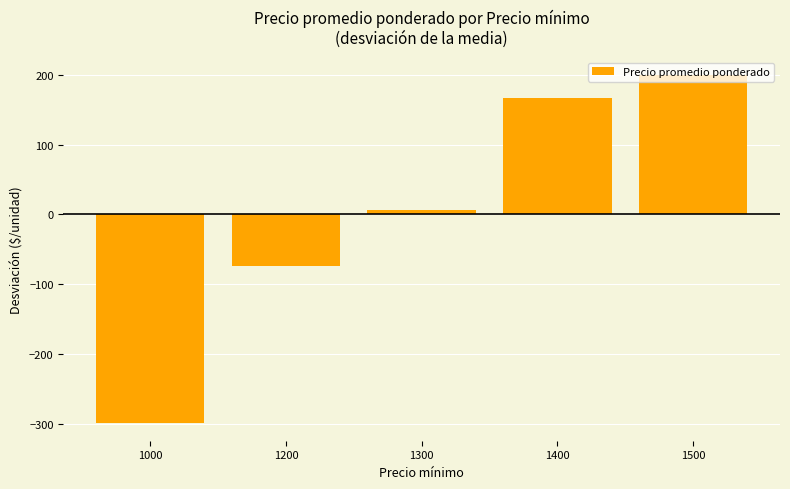

What is the smallest value displayed?

-299.6